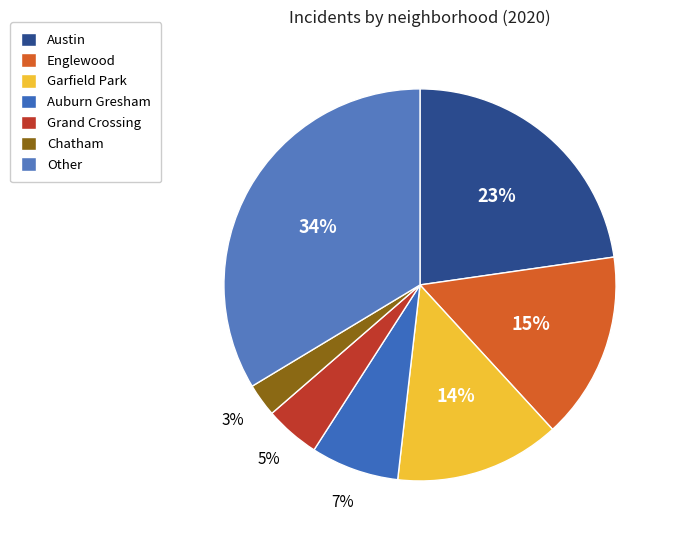

To the nearest percent, what is the difference between the largest and smallest slice percentages?

31%